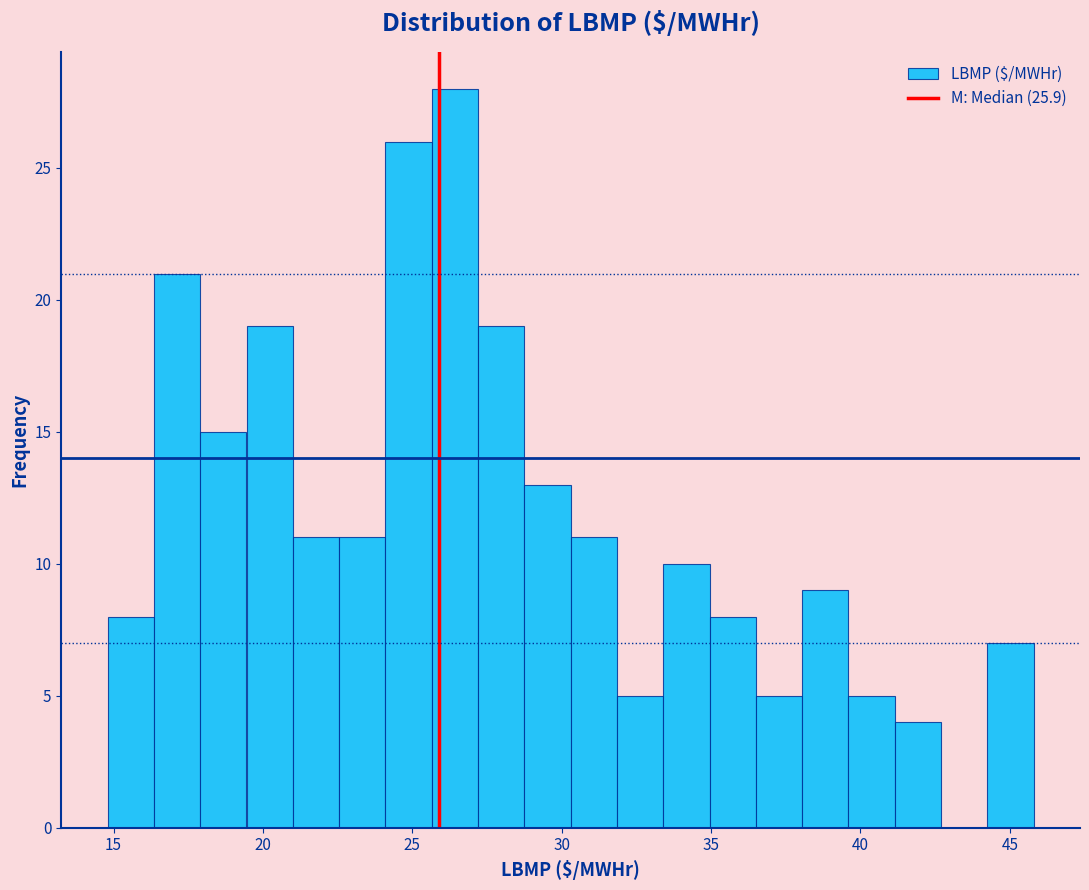

Around what value on the x-axis is the tallest bar? Give the approximate position of its centre, as read against the axis.

26.5